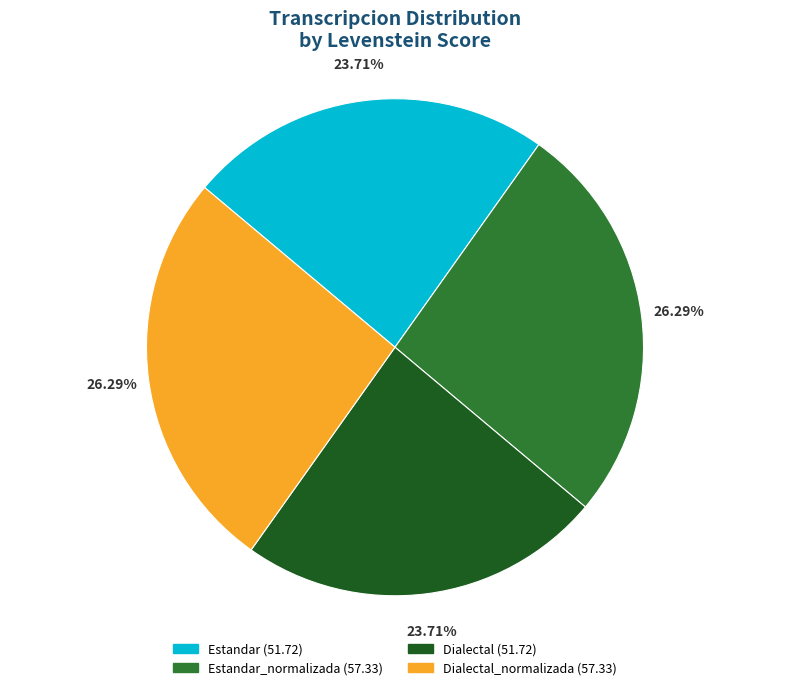

Combined, do Dialectal (51.72) and Estandar (51.72) account for over 50%?

No